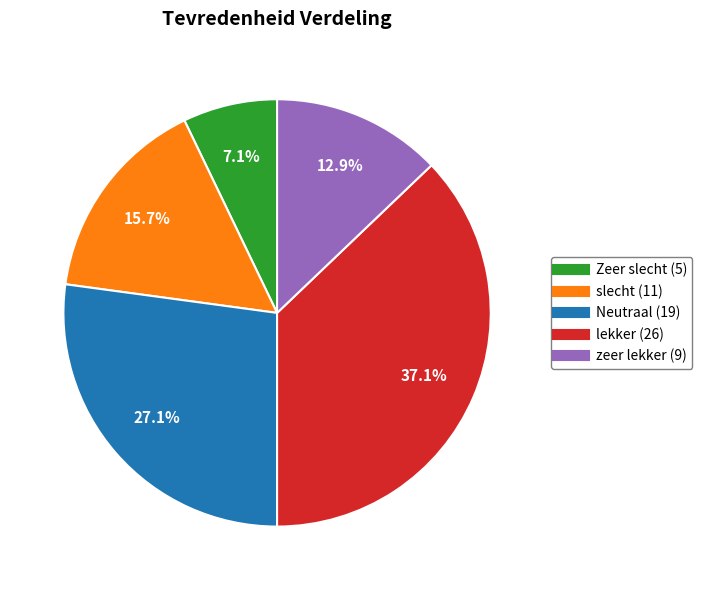

Is there a majority slice in this chart?

No